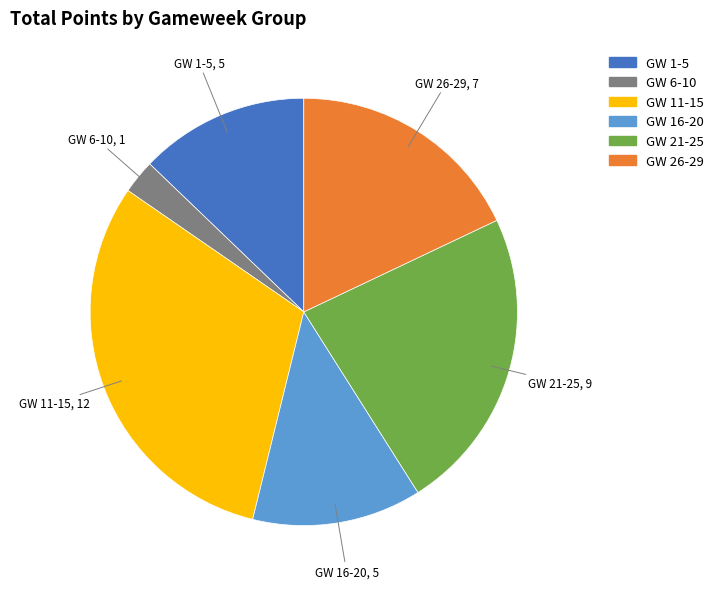

Is there any slice that represents more than half of the pie?

No